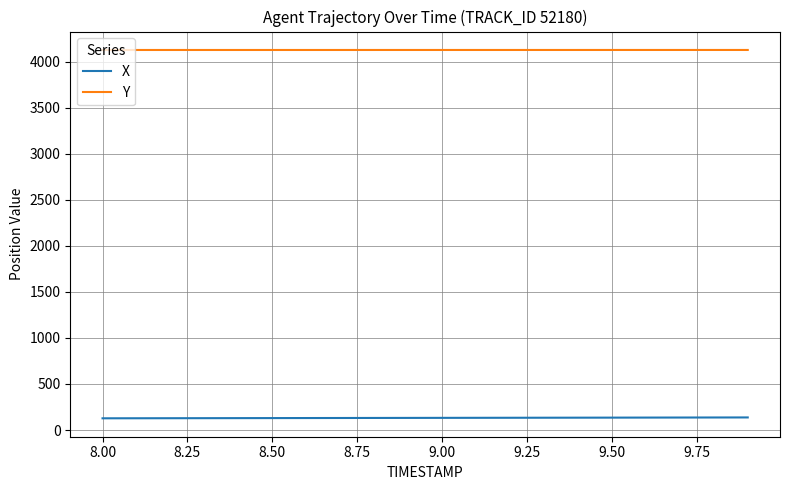

True or false: Y and X intersect in this chart.

False